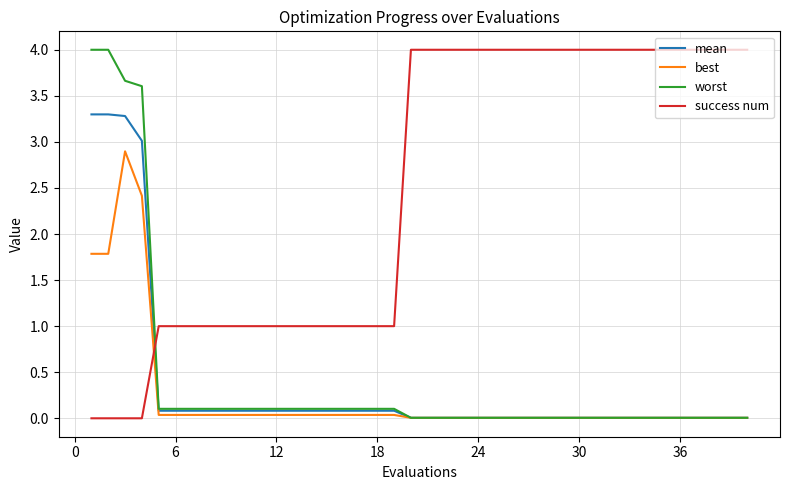

How many intersections are there between success num and worst?

1